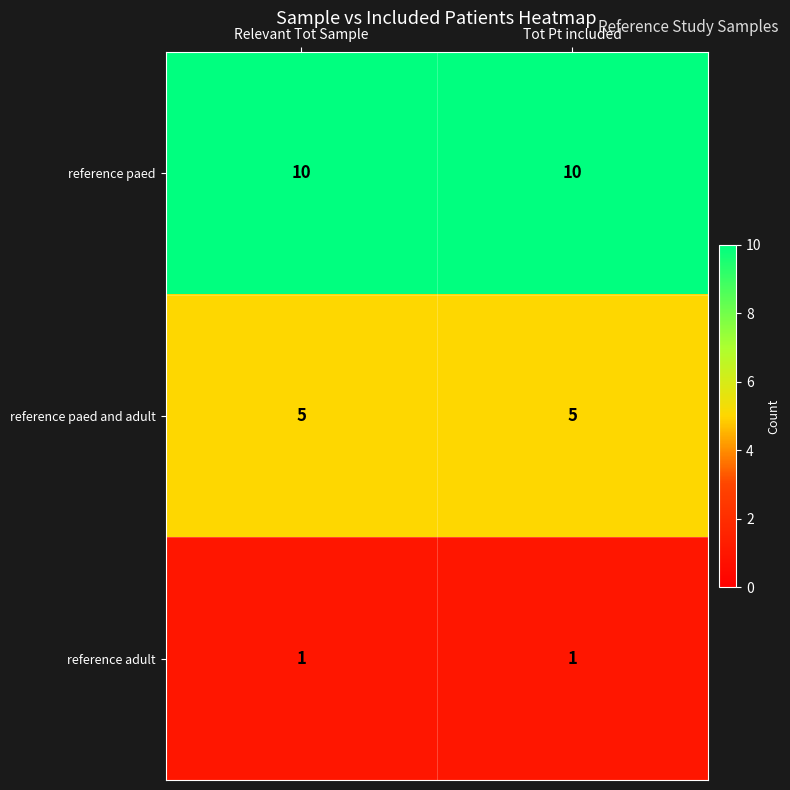

What is the total value across all series at Tot Pt included?

16